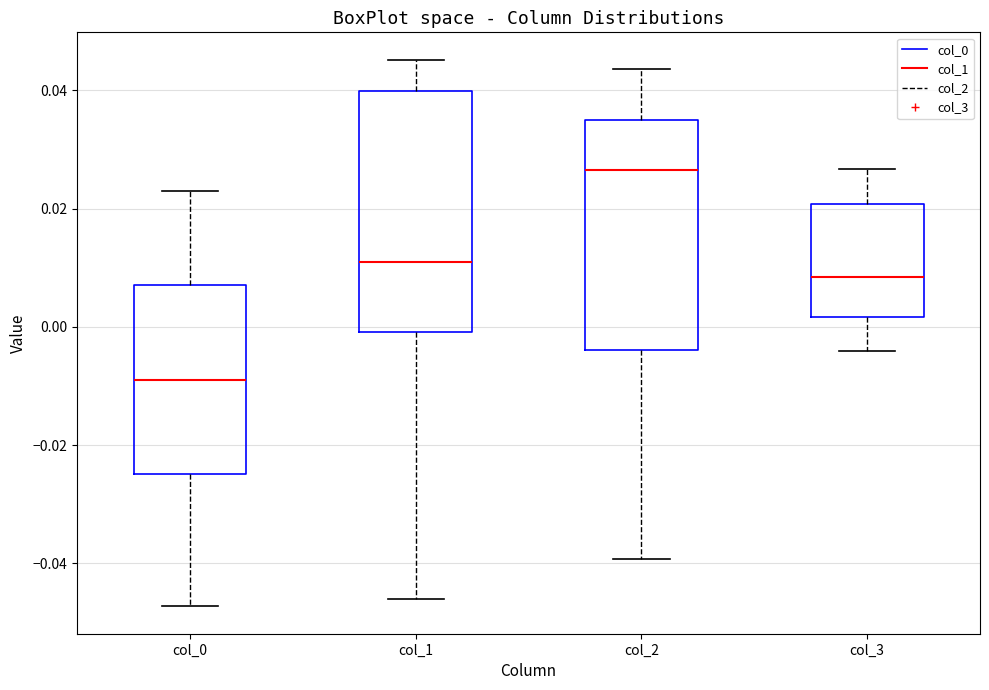

Where does the lower whisker of the box for col_3 end on the y-axis? The values are not printed on the chart, so give them approximately, as read against the axis.

-0.004